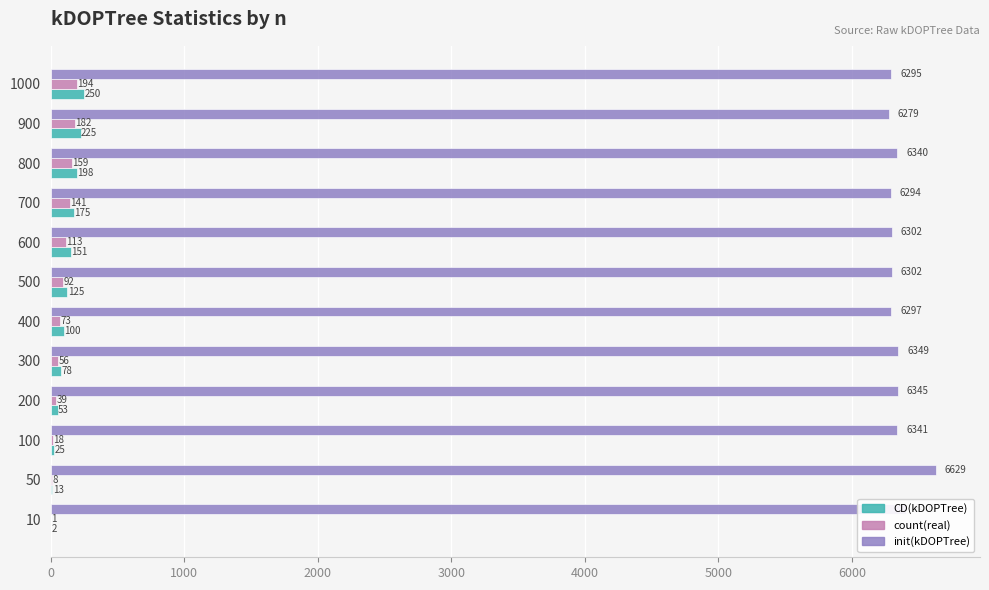

Where is count(real) nearest to the value 97?

500